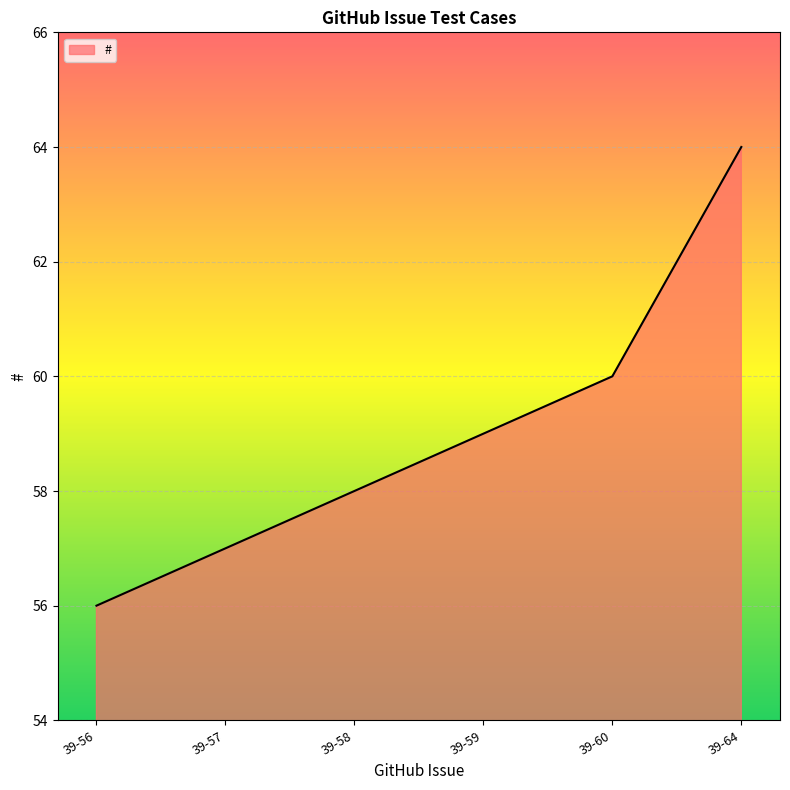

Rank the categories by value from lowest to highest.

39-56, 39-57, 39-58, 39-59, 39-60, 39-64